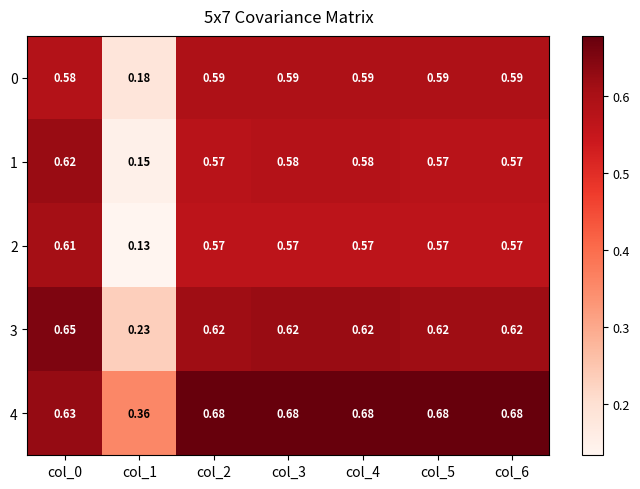

How many data points does each series have?

7